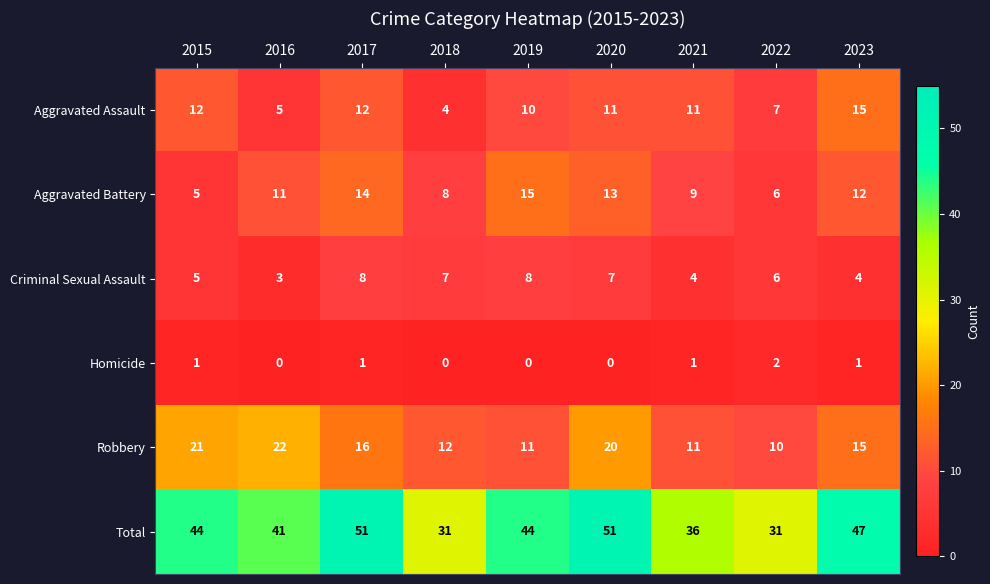

How many data points does each series have?

9